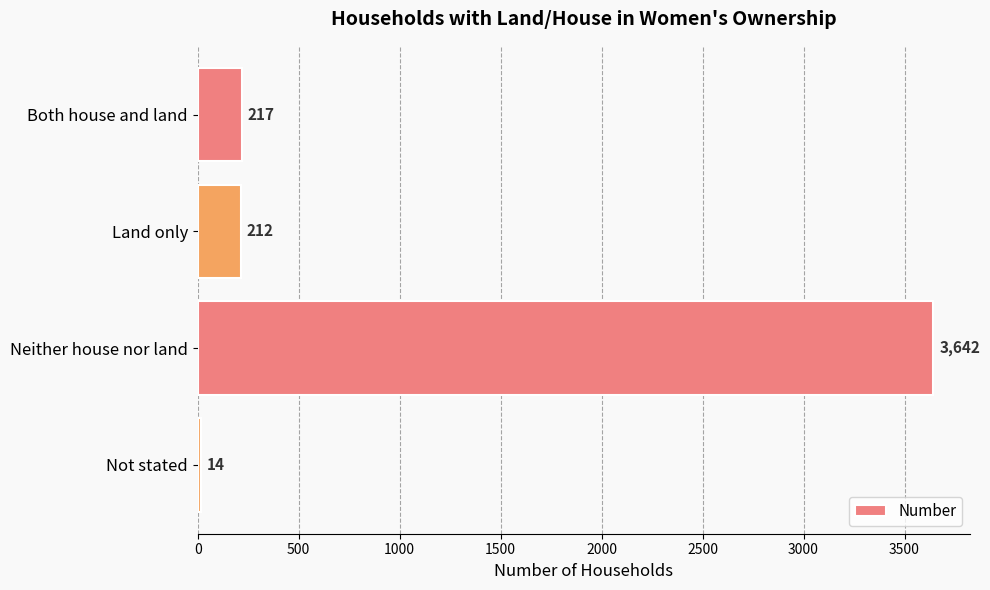

Count the number of data series in this chart.

1